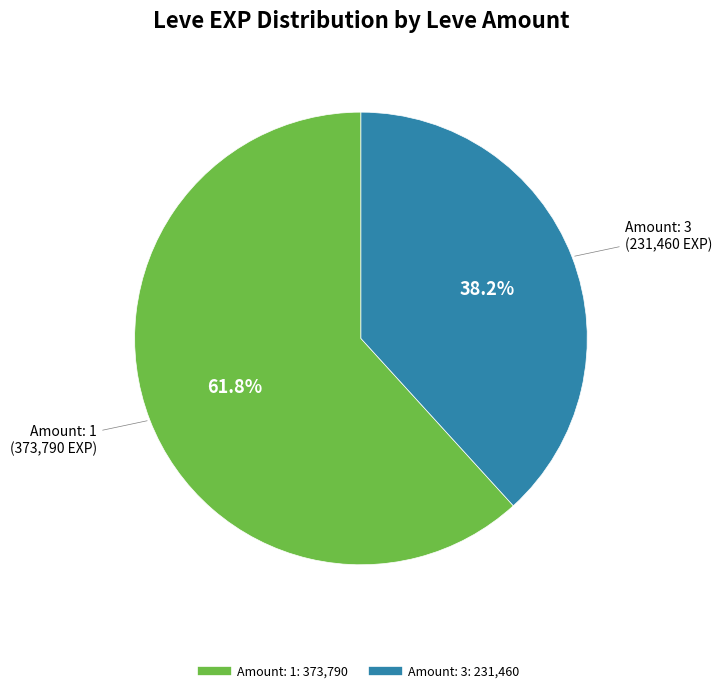

Does any single category account for the majority?

Yes